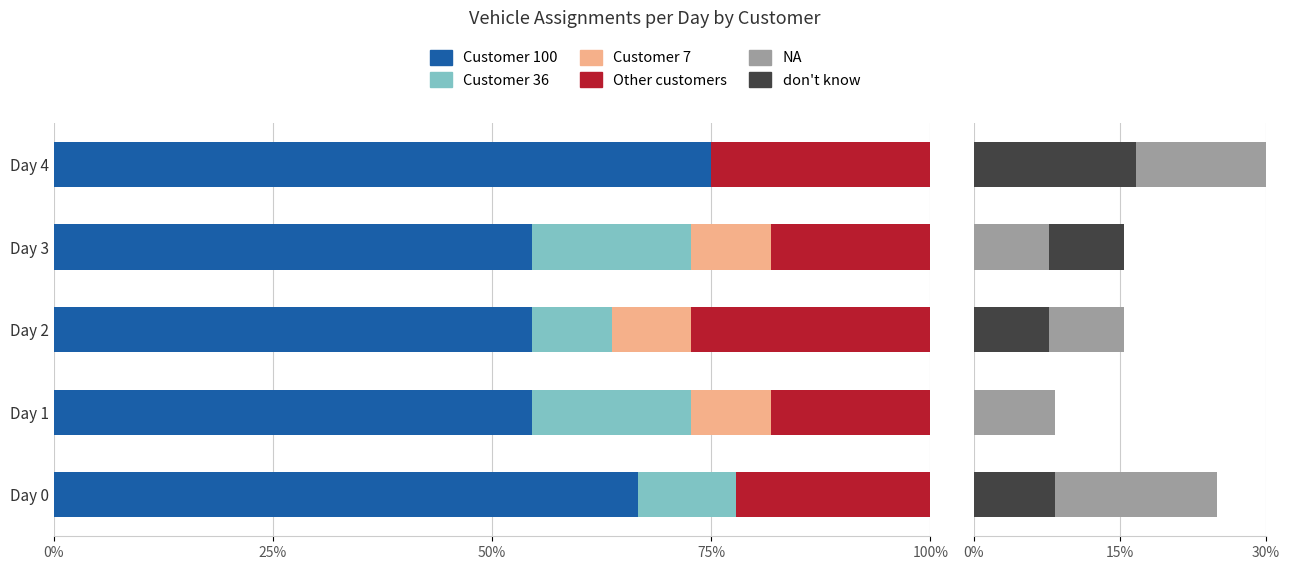

At how many categories does at least one series exceed 17?

5